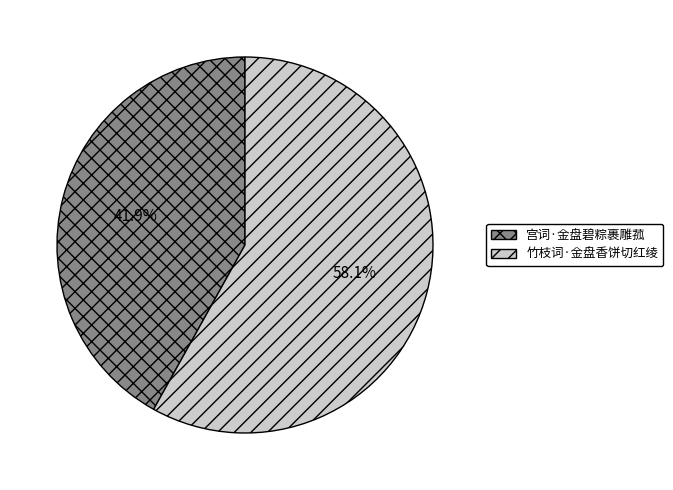

Which slice is the largest?

竹枝词·金盘香饼切红绫